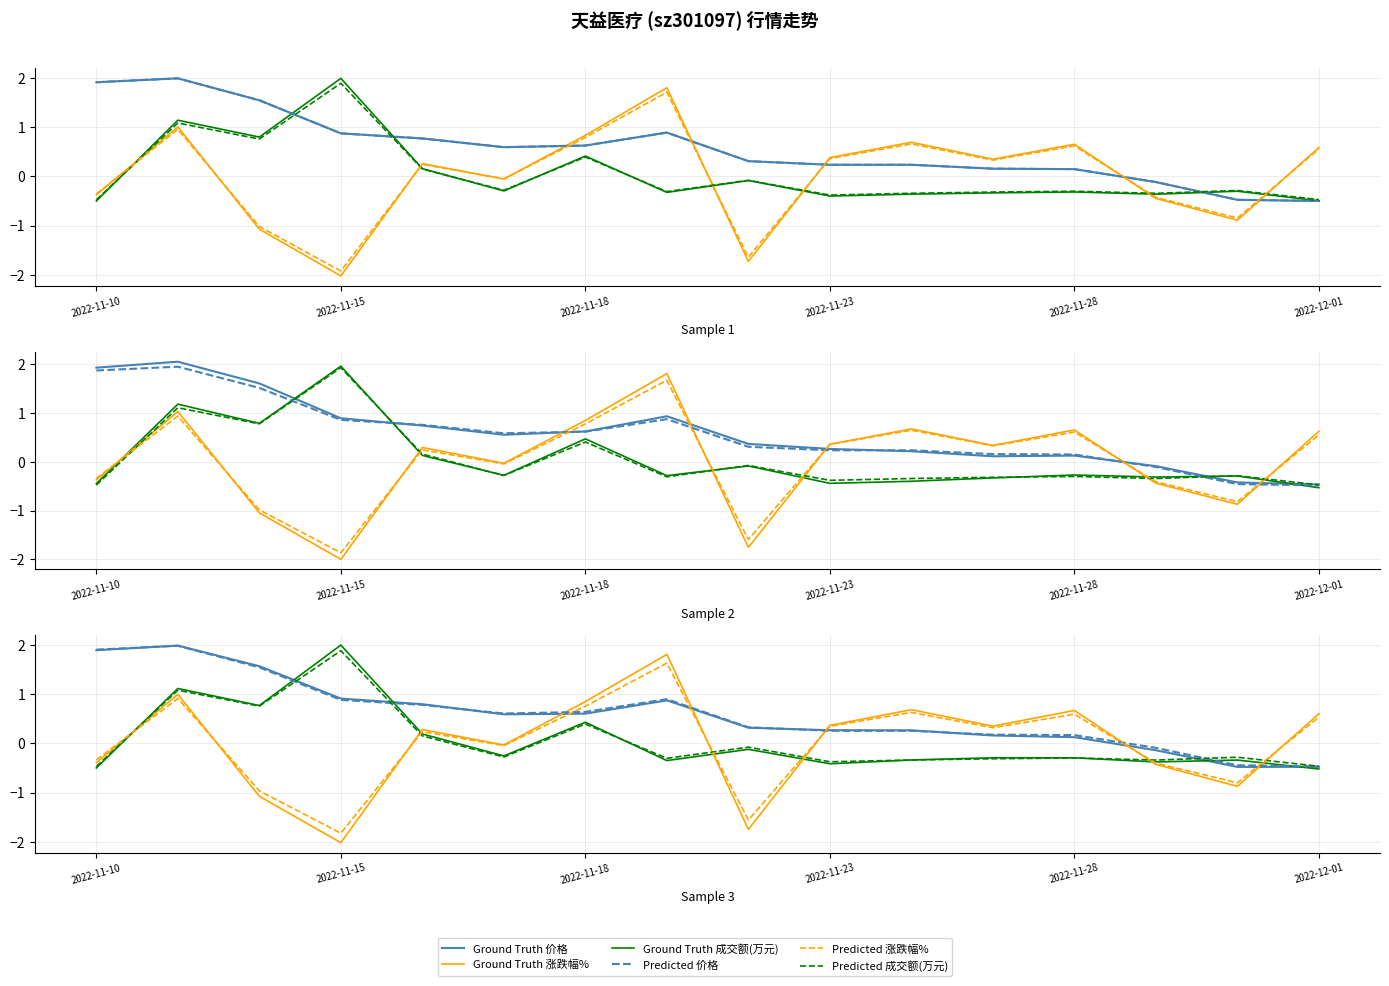

At which label does 涨跌幅% reach its minimum?

2022-11-15